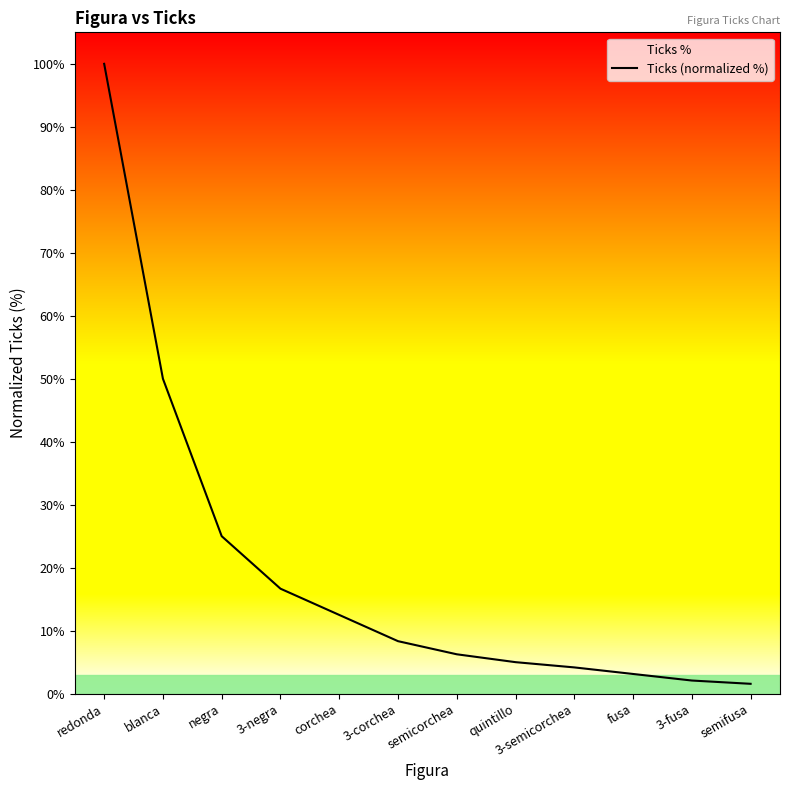

Does the chart display data point markers on the line(s)?

No